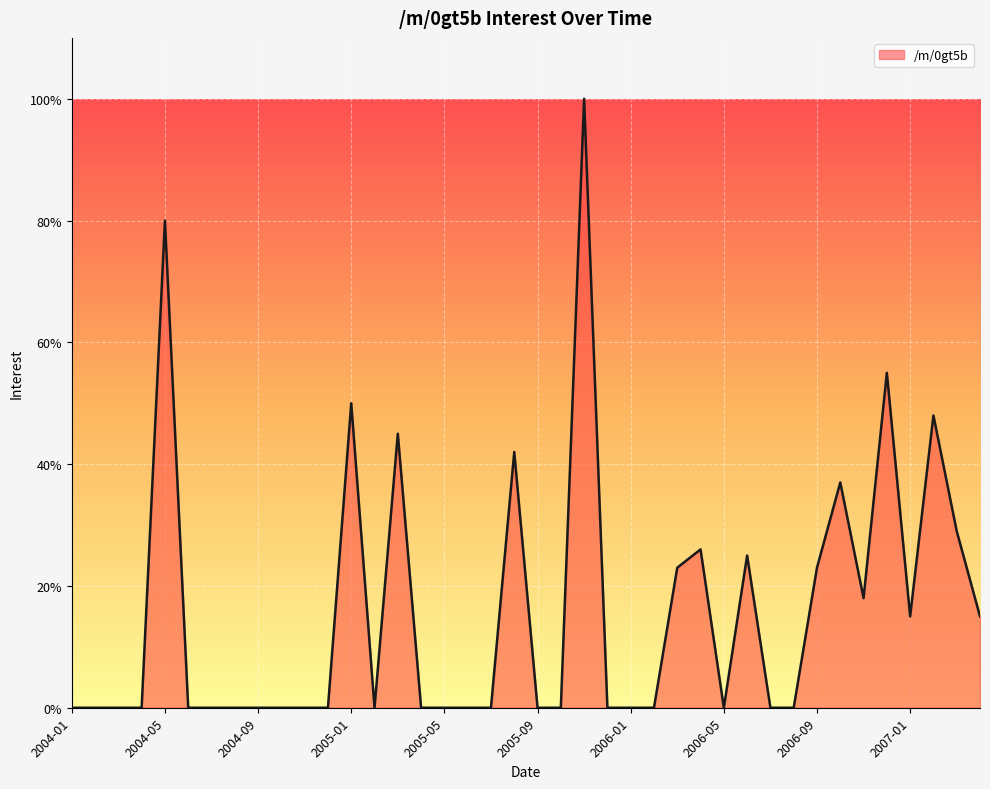

What is the difference between the maximum and minimum values?

100